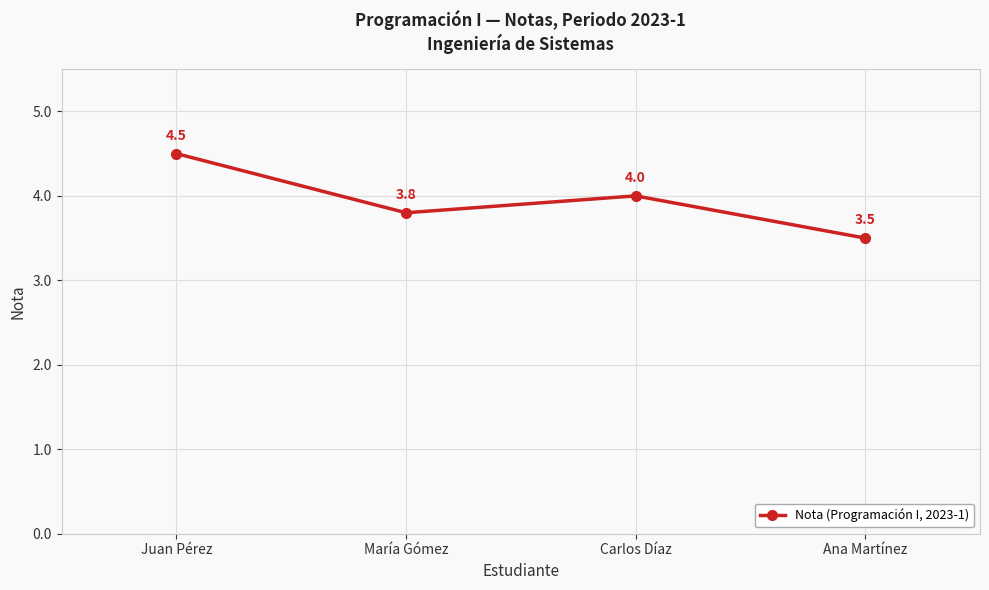

At which label does the data first exceed 4?

Juan Pérez